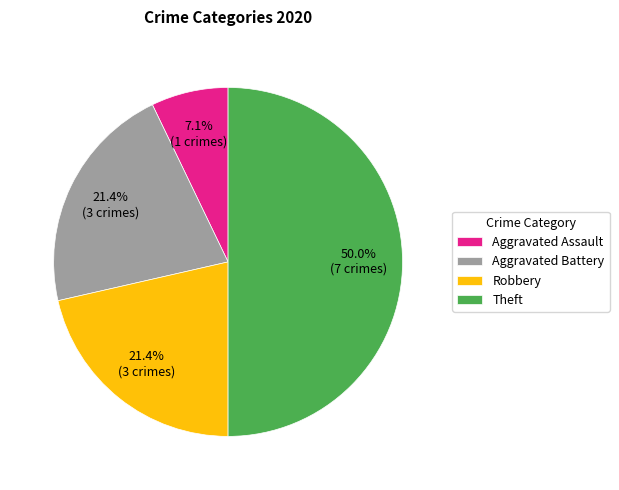

To the nearest percent, what portion does Theft represent?

50%